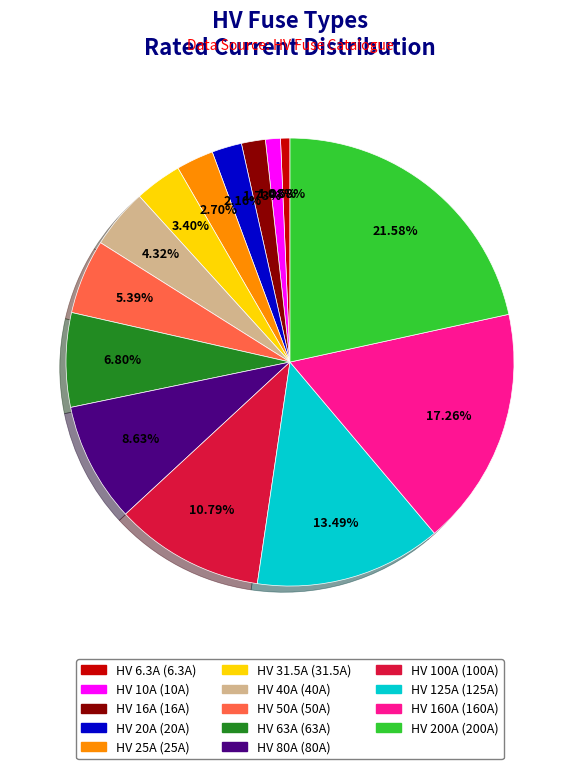

To the nearest percent, what is the difference between the HV 125A and HV 31.5A slice percentages?

10%